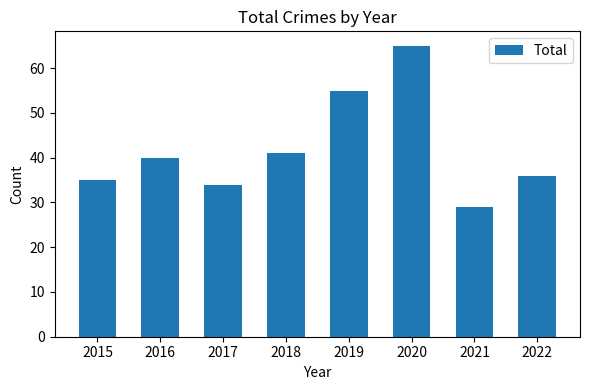

Where is the data nearest to the value 47?

2018